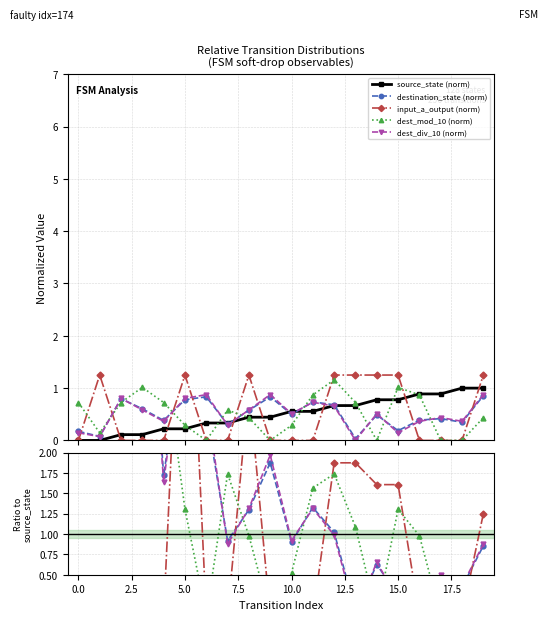

At 2.5, list the series in order from largest to smallest.

dest_div_10 (norm), destination_state (norm), dest_mod_10 (norm), source_state (norm), input_a_output (norm)